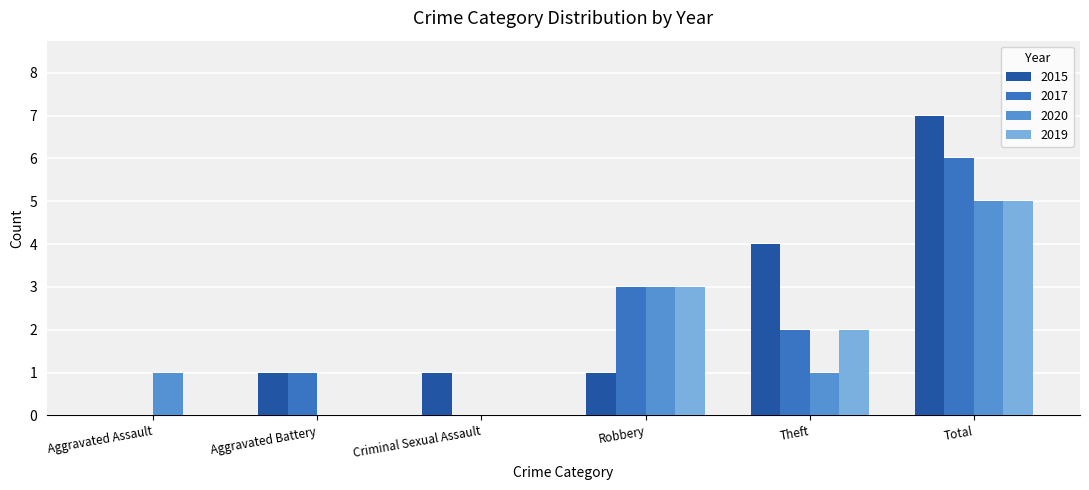

Is the value of 2015 at Theft greater than the value of 2017 at Theft?

Yes